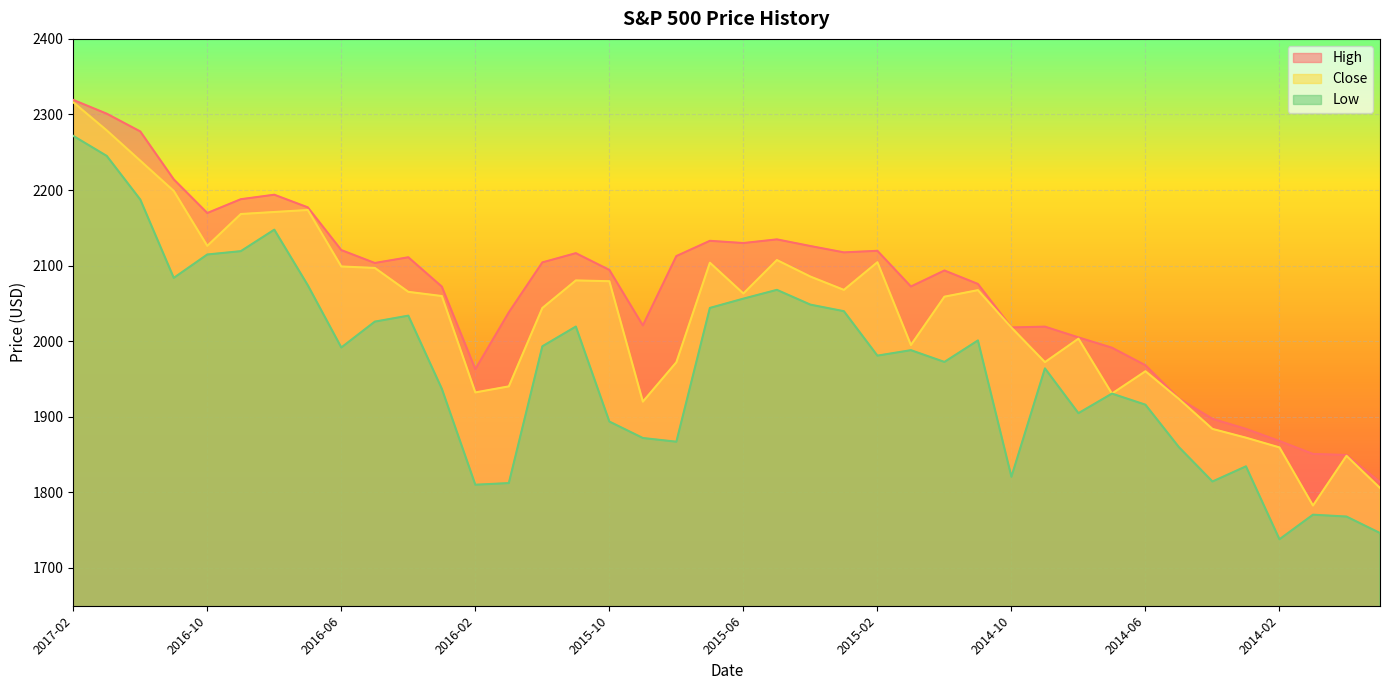

At 2015-10, list the series in order from largest to smallest.

High, Close, Low